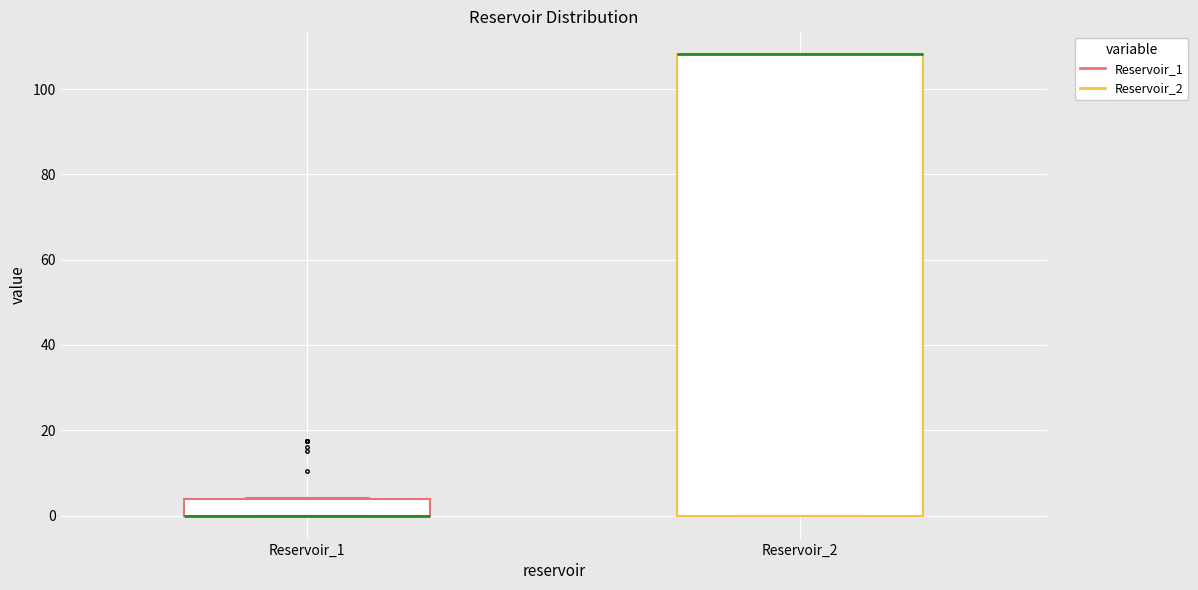

Comparing the boxes themselves (not the whiskers), which one is the tallest?

Reservoir_2